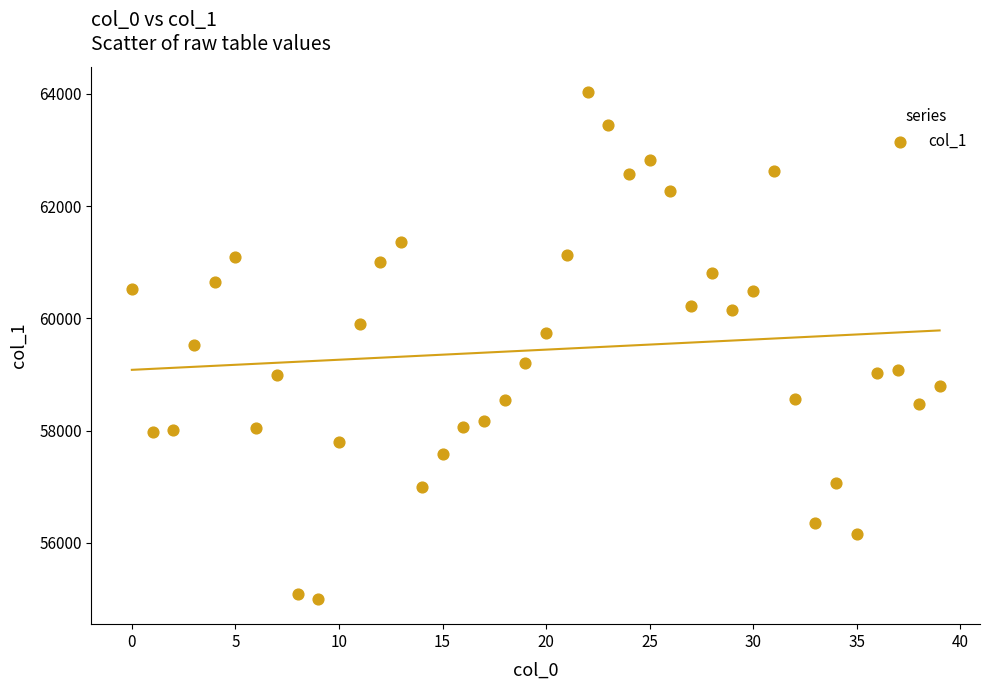

What is the range of Y values (max minus min)?

9027